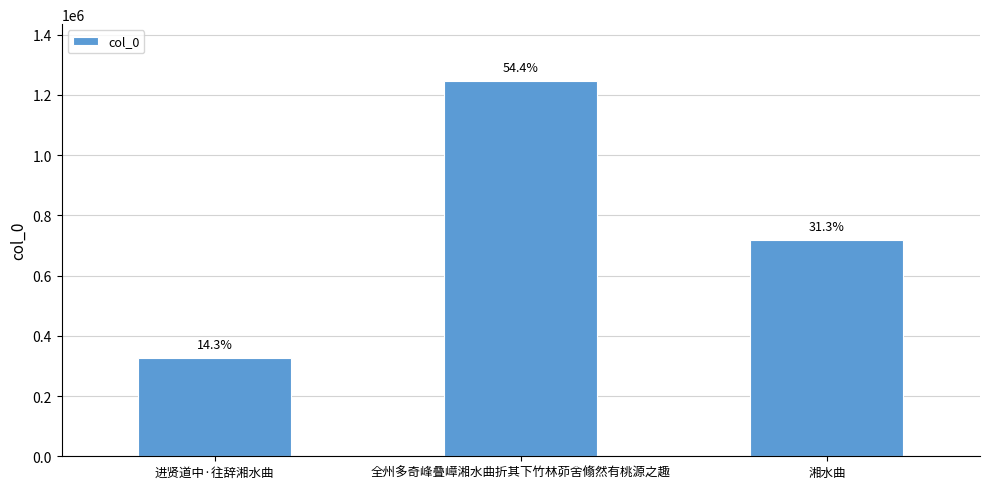

What position from the left is 进贤道中·往辞湘水曲?

1